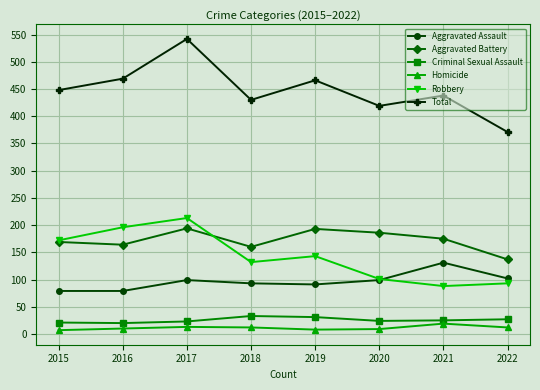

What is the value of the Aggravated Assault point at the 1st from the left?

79